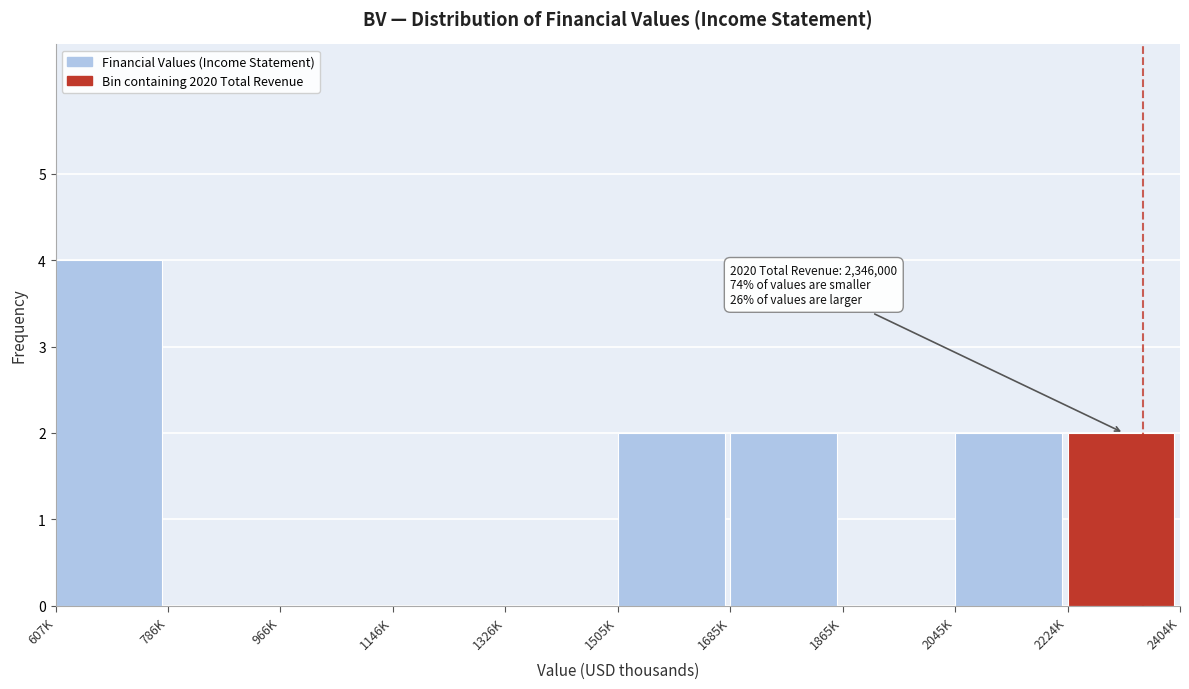

Reading left to right, extract all data points from this chart.

607K=4	786K=0	966K=0	1146K=0	1326K=0	1505K=2	1685K=2	1865K=0	2045K=2	2224K=2